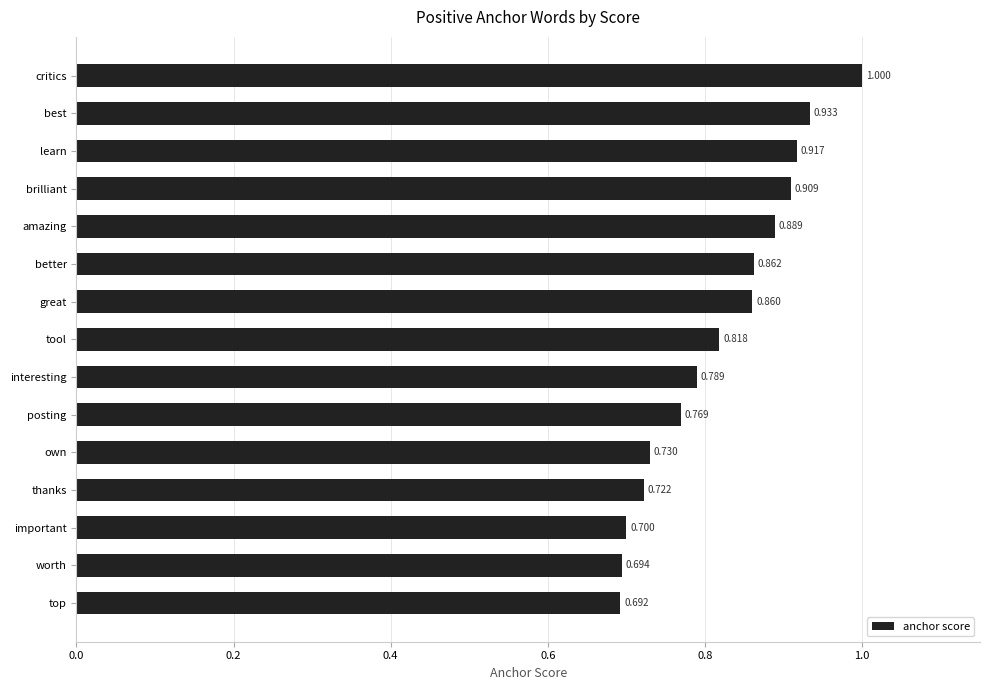

What is the difference between the maximum and minimum values?

0.3